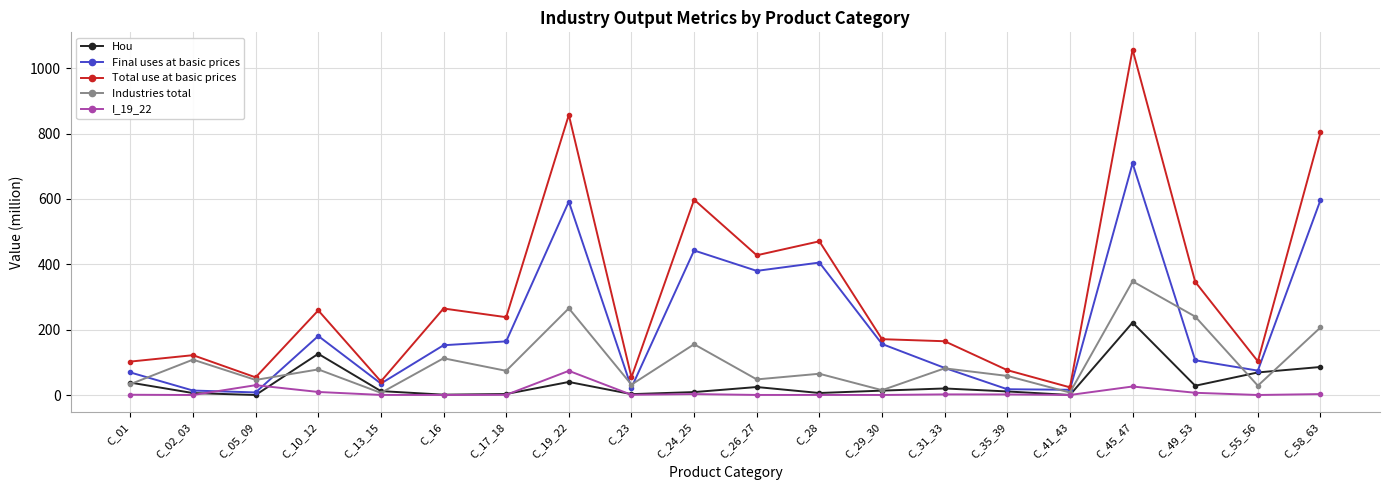

The value of I_19_22 at C_19_22 is 73.9. True or false?

True